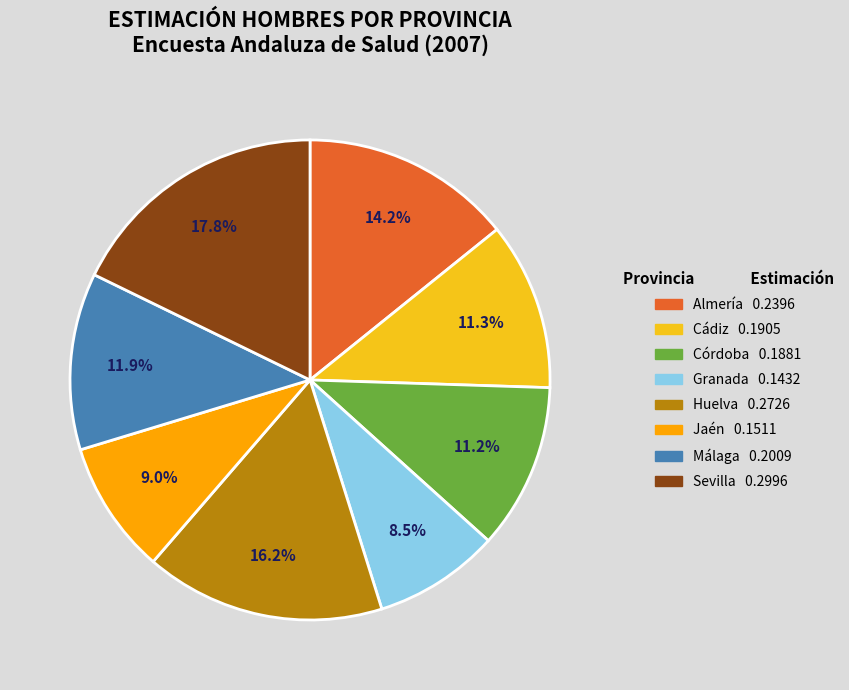

Is there a majority slice in this chart?

No